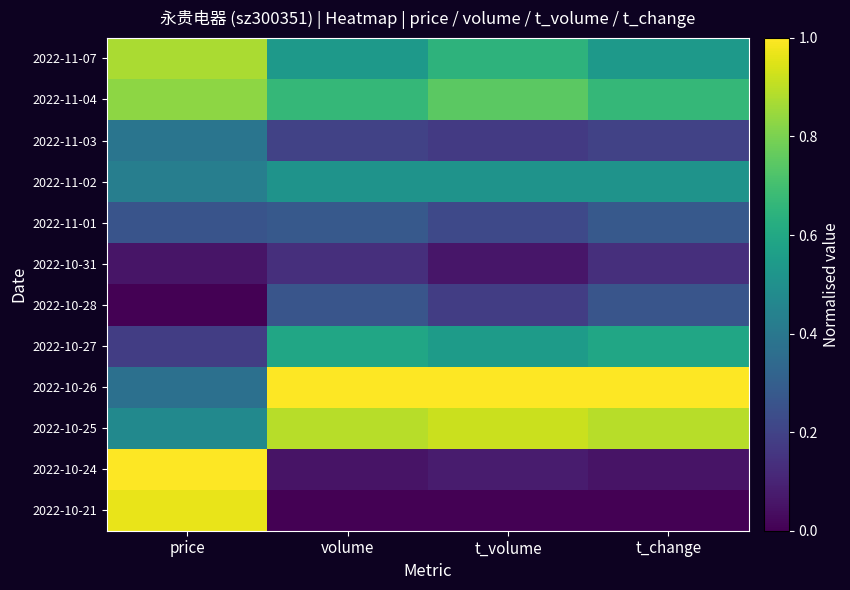

At how many categories does at least one series exceed 0?

4